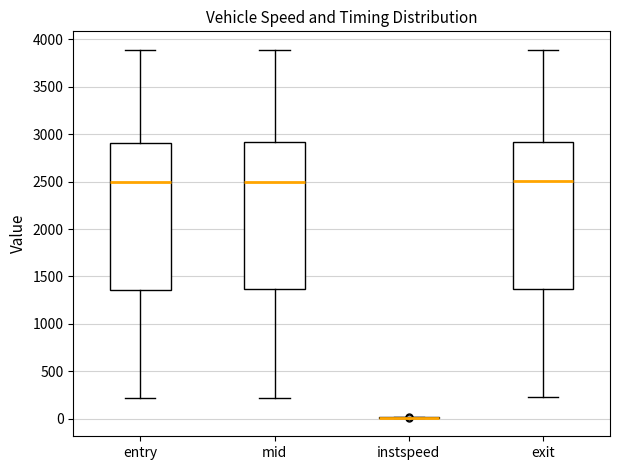

Reading left to right, transcribe this box plot: for each box, give where its median line is, the range the box spans, and where its two whiskers end, as read against the y-axis. The values are not printed on the chart, so give them approximately, as read against the axis.

entry: median 2500, box 1350 to 2900, whiskers 200 to 3900
mid: median 2500, box 1350 to 2900, whiskers 200 to 3900
instspeed: box collapsed to a line at 0, whiskers 0 to 0
exit: median 2500, box 1350 to 2900, whiskers 250 to 3900